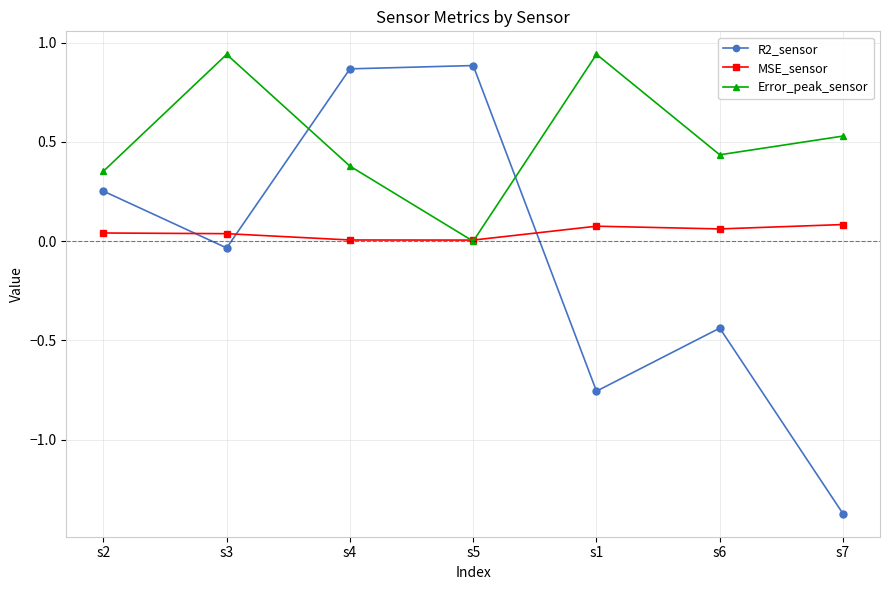

Which category has the lowest value across all series?

s7